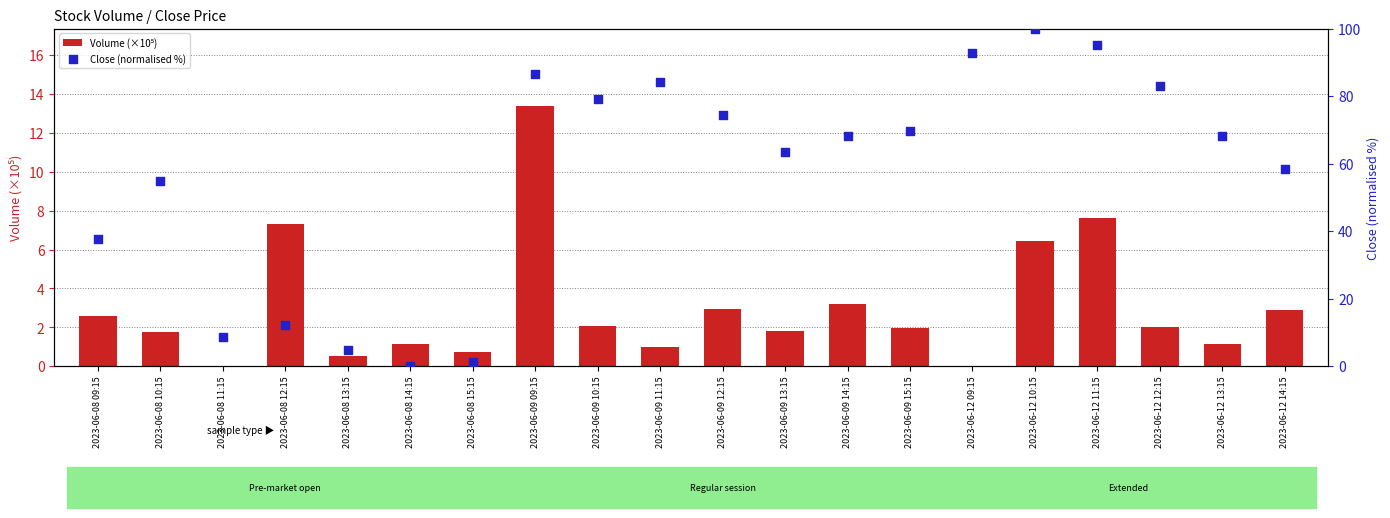

Which series has the largest Y range (max minus min)?

Close (normalised %)